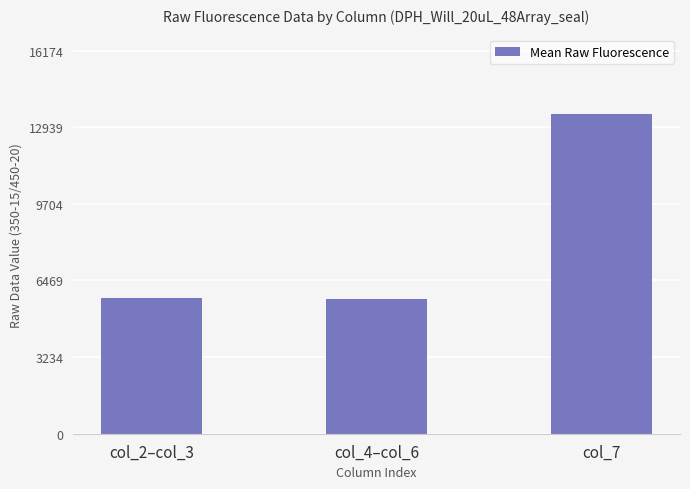

At which label is the value closest to 9583?

col_2–col_3